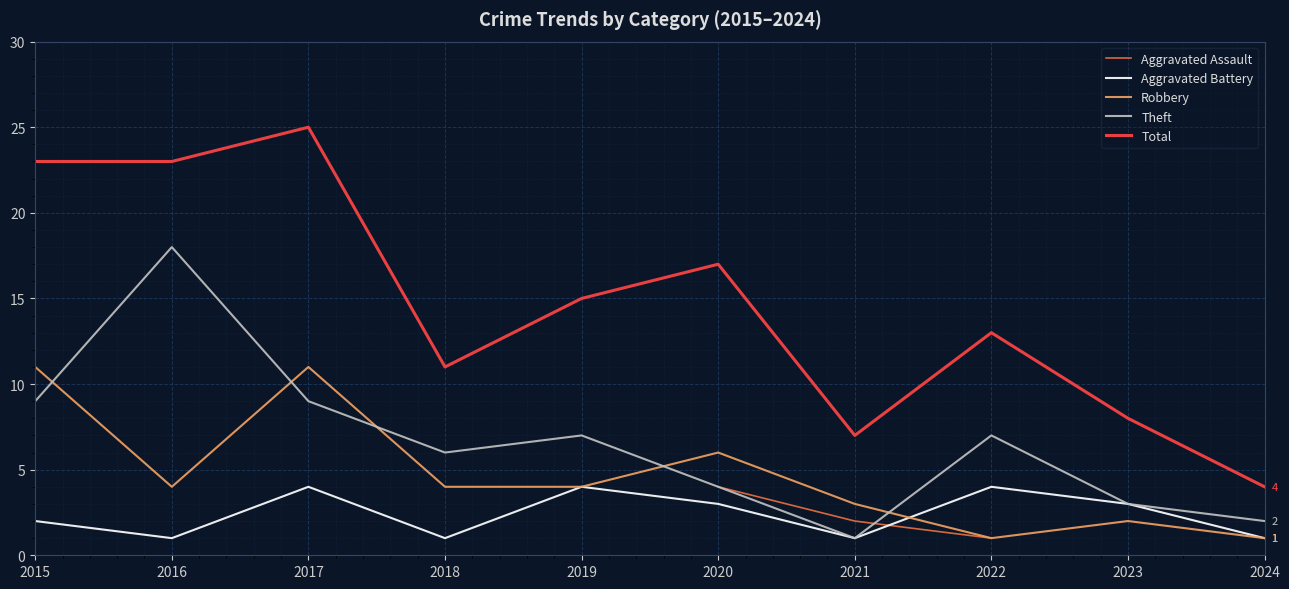

At which category does Robbery reach its first local valley?

2016